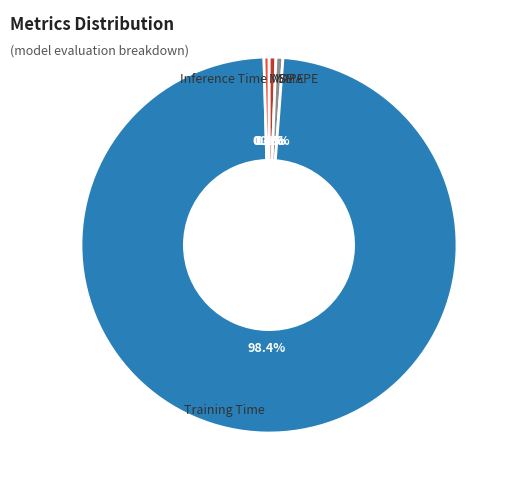

Which category accounts for the majority?

Training Time